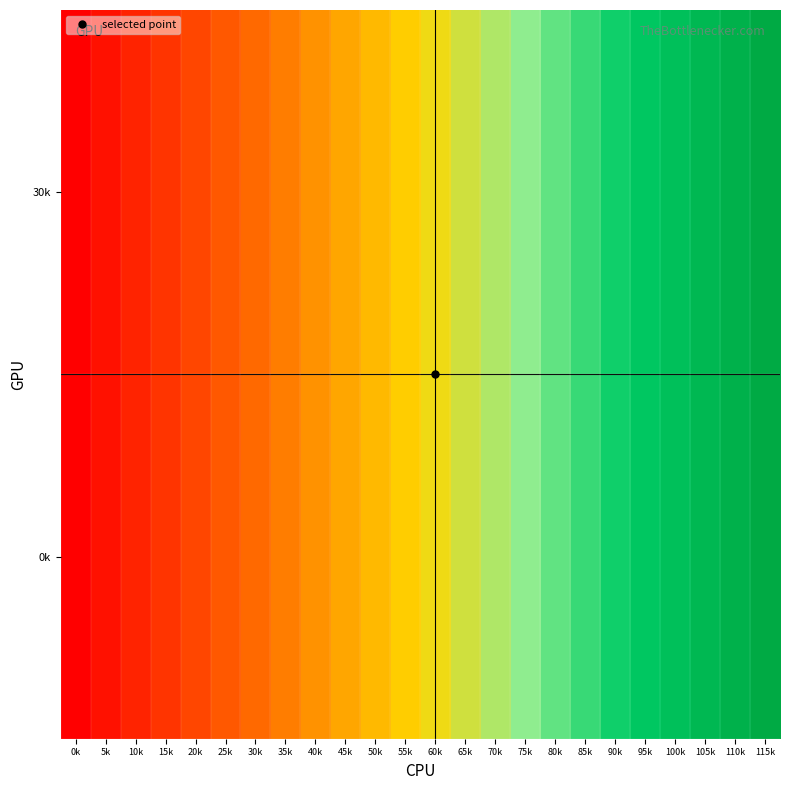

Between 20k and 10k, which is larger?

20k